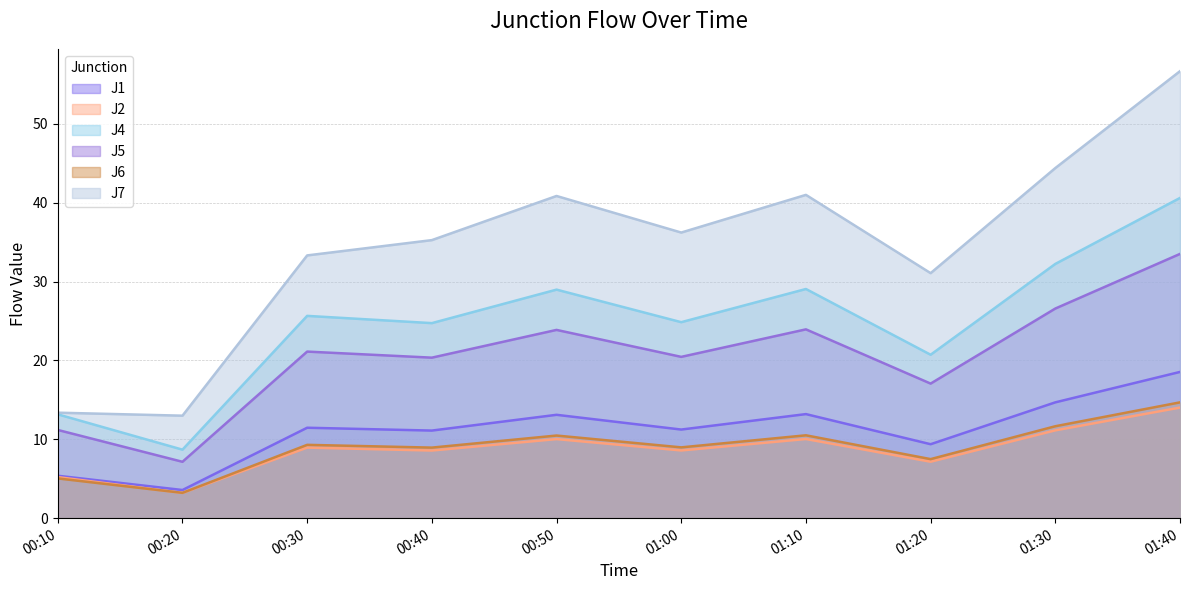

What are all the series names shown in the legend?

J1, J2, J4, J5, J6, J7